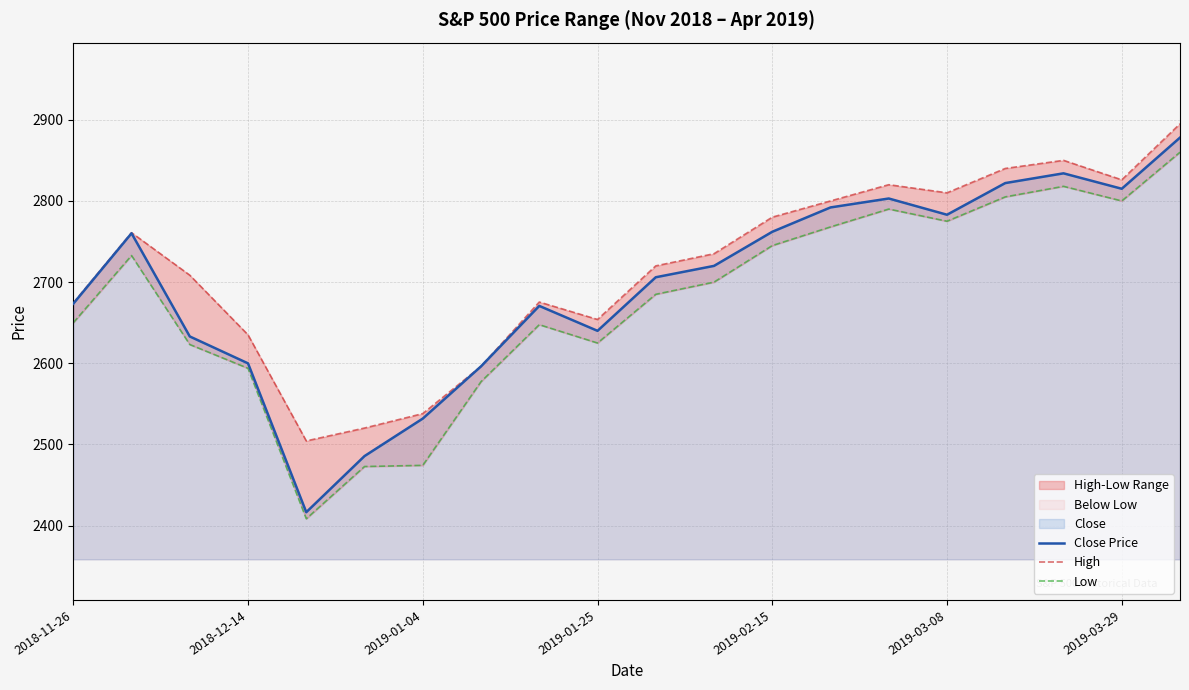

What is the spread (max minus min) of values at 10?

35.0